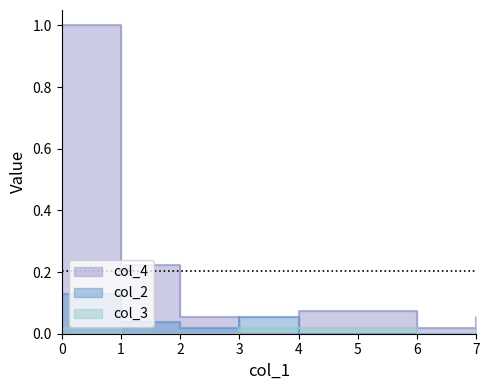

Reading left to right, extract all data points from this chart.

col_4: 1.0	0.2	0.1	0.0	0.1	0.0	0.1
col_2: 0.1	0.0	0.0	0.1	0.0	0.0	0.0
col_3: 0.0	0.0	0.0	0.0	0.0	0.0	0.0